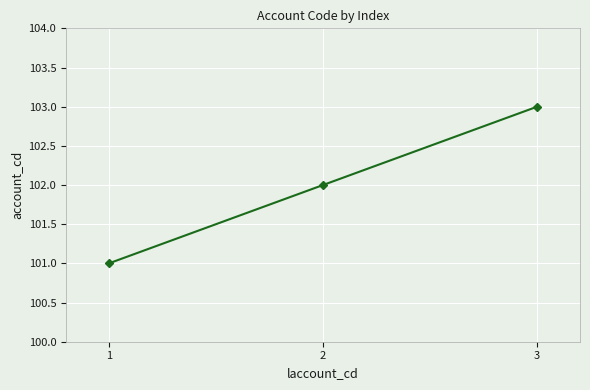

How many lines are shown in the chart?

1